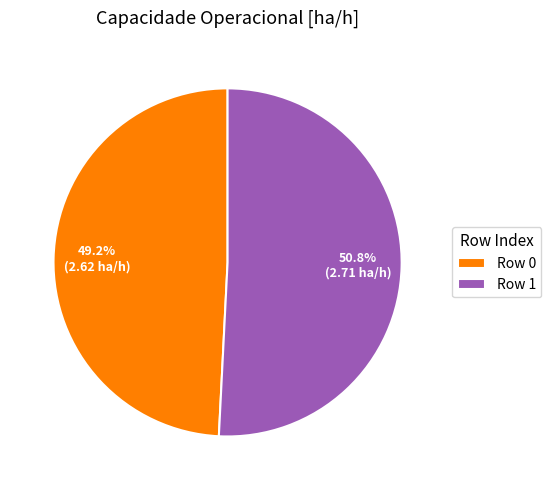

What portion of the pie excludes Row 1?

49.2%